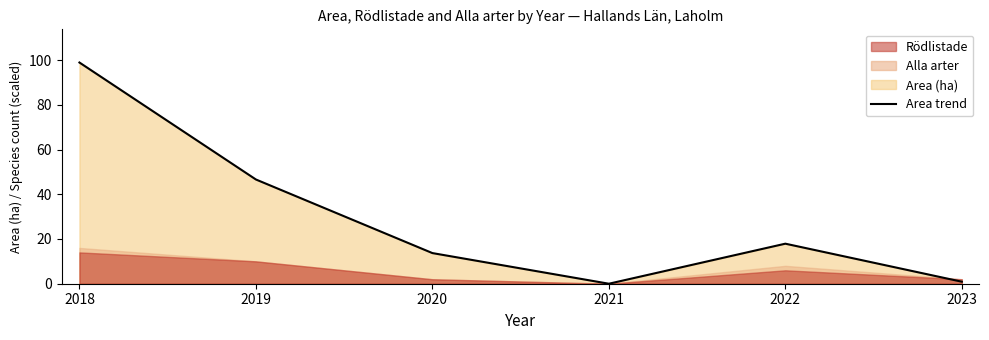

True or false: there are more than 2 points higher than both neighbors.

False